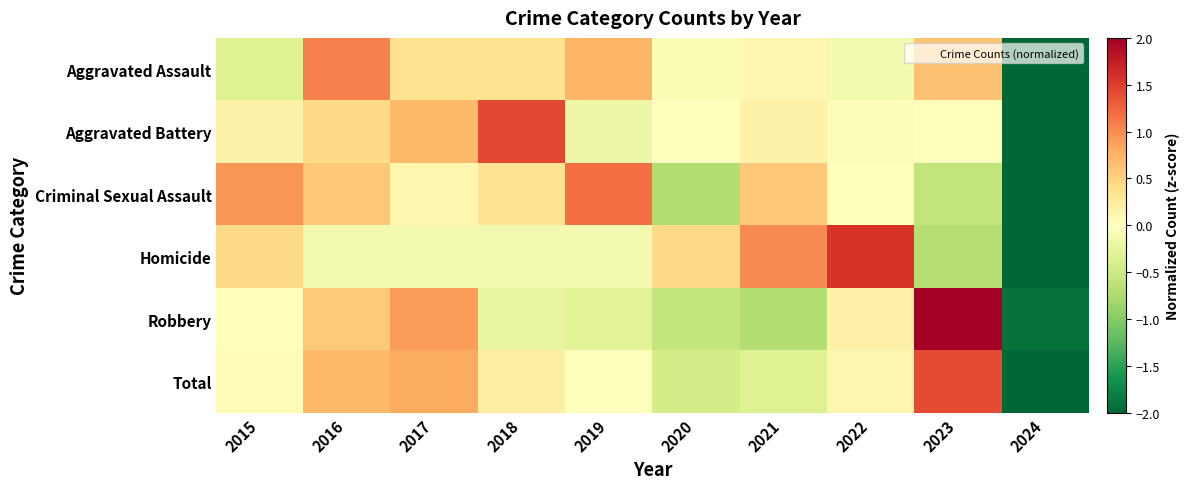

Reading right to left, list all the values displayed in this chart.

Aggravated Assault: 2024=-2.7	2023=0.6	2022=-0.1	2021=0.1	2020=-0.1	2019=0.7	2018=0.4	2017=0.4	2016=1.1	2015=-0.3
Aggravated Battery: 2024=-2.7	2023=0.0	2022=-0.0	2021=0.2	2020=0.0	2019=-0.2	2018=1.4	2017=0.7	2016=0.5	2015=0.2
Criminal Sexual Assault: 2024=-2.5	2023=-0.6	2022=0.0	2021=0.6	2020=-0.7	2019=1.2	2018=0.4	2017=0.1	2016=0.6	2015=0.9
Homicide: 2024=-2.4	2023=-0.7	2022=1.6	2021=1.0	2020=0.5	2019=-0.1	2018=-0.1	2017=-0.1	2016=-0.1	2015=0.5
Robbery: 2024=-1.9	2023=2.1	2022=0.2	2021=-0.7	2020=-0.6	2019=-0.3	2018=-0.2	2017=0.9	2016=0.6	2015=0.0
Total: 2024=-2.5	2023=1.4	2022=0.1	2021=-0.3	2020=-0.4	2019=0.0	2018=0.2	2017=0.8	2016=0.7	2015=0.1